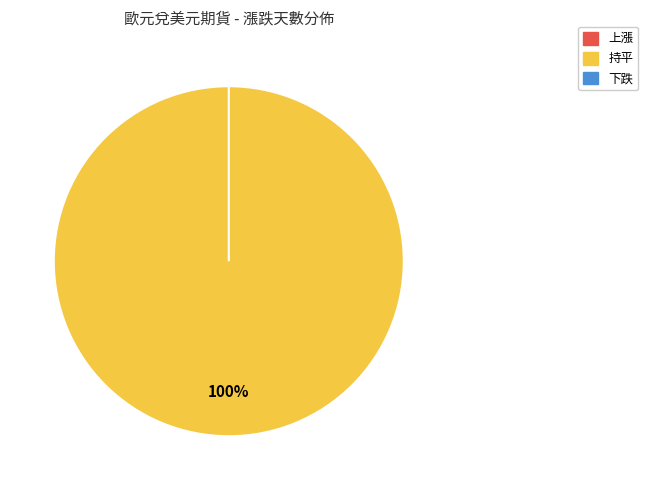

Count the number of slices in the pie.

3